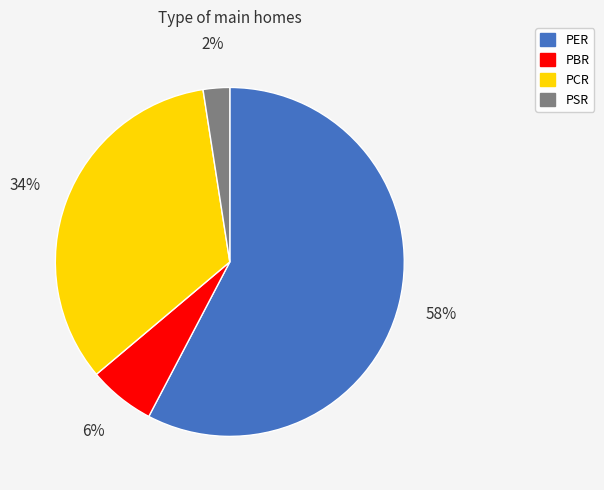

How many segments does this pie chart have?

4